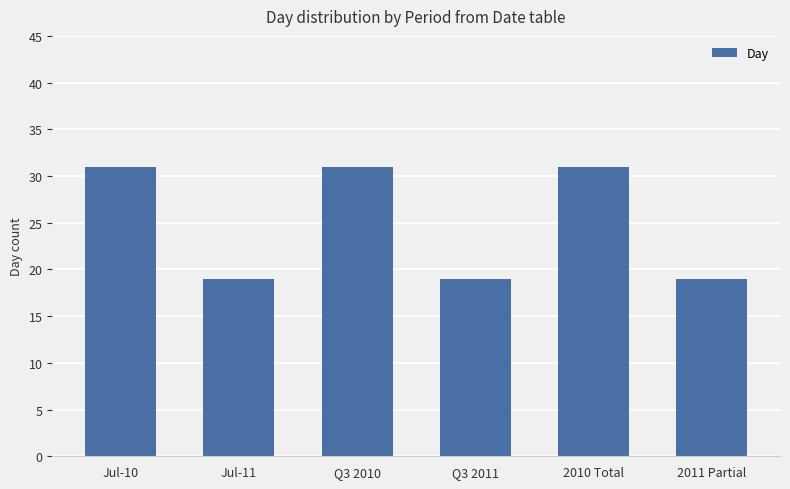

How many data points does each series have?

6